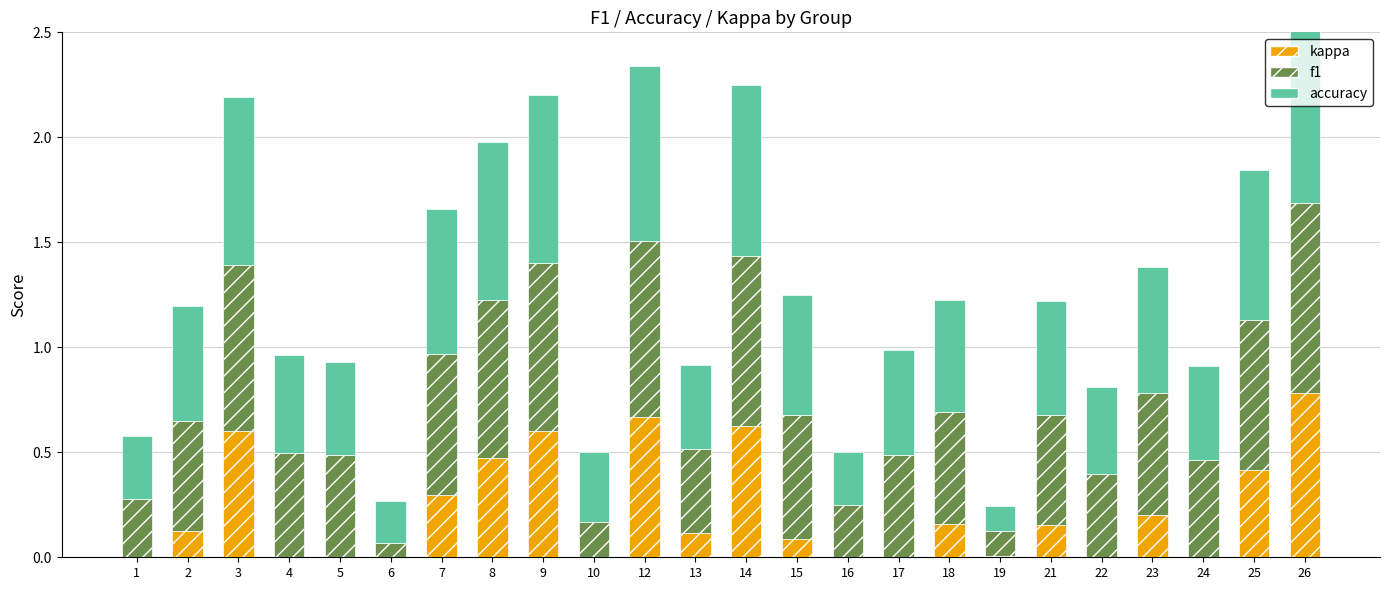

What is the sum of the f1 values at 25 and 4?

1.2